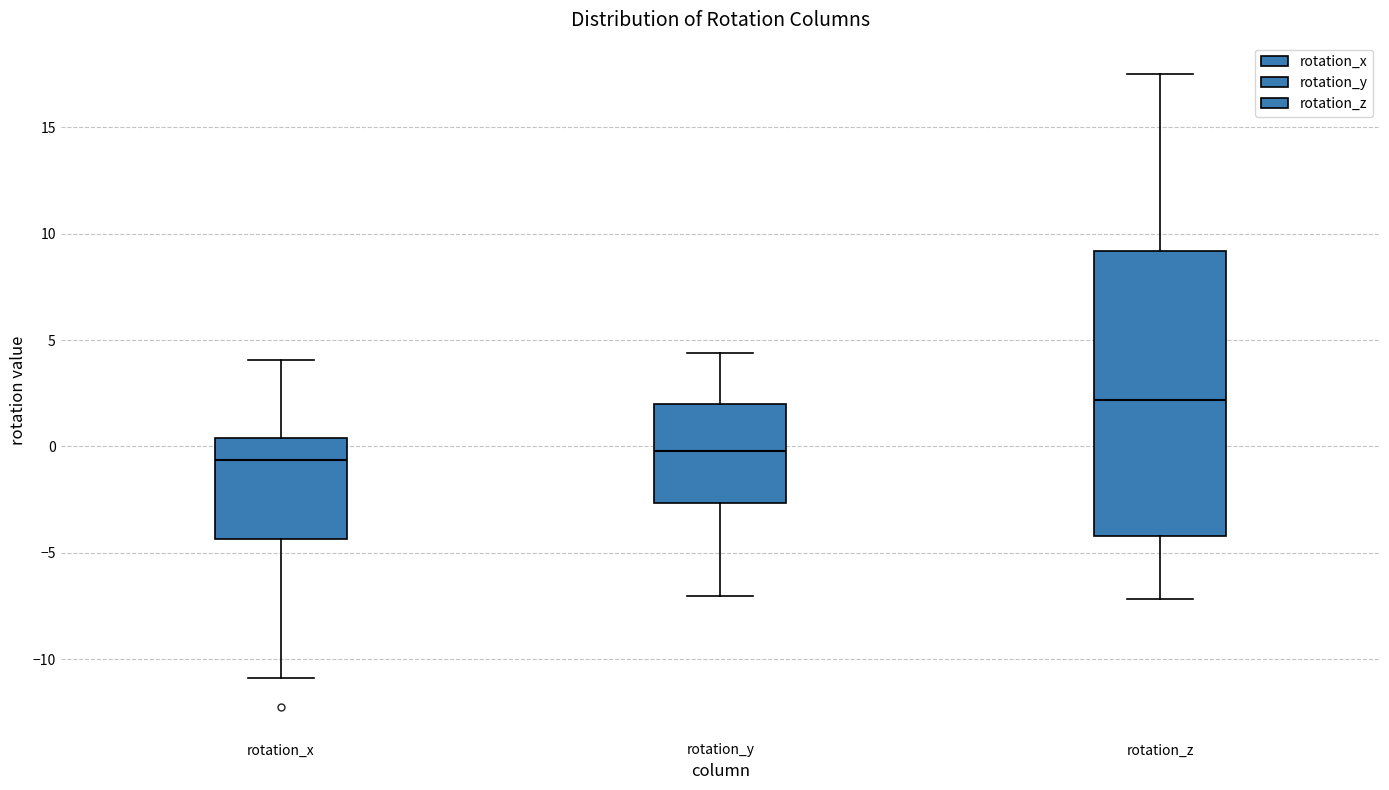

Where is the upper edge of the box for rotation_z on the y-axis? The values are not printed on the chart, so give them approximately, as read against the axis.

9.0